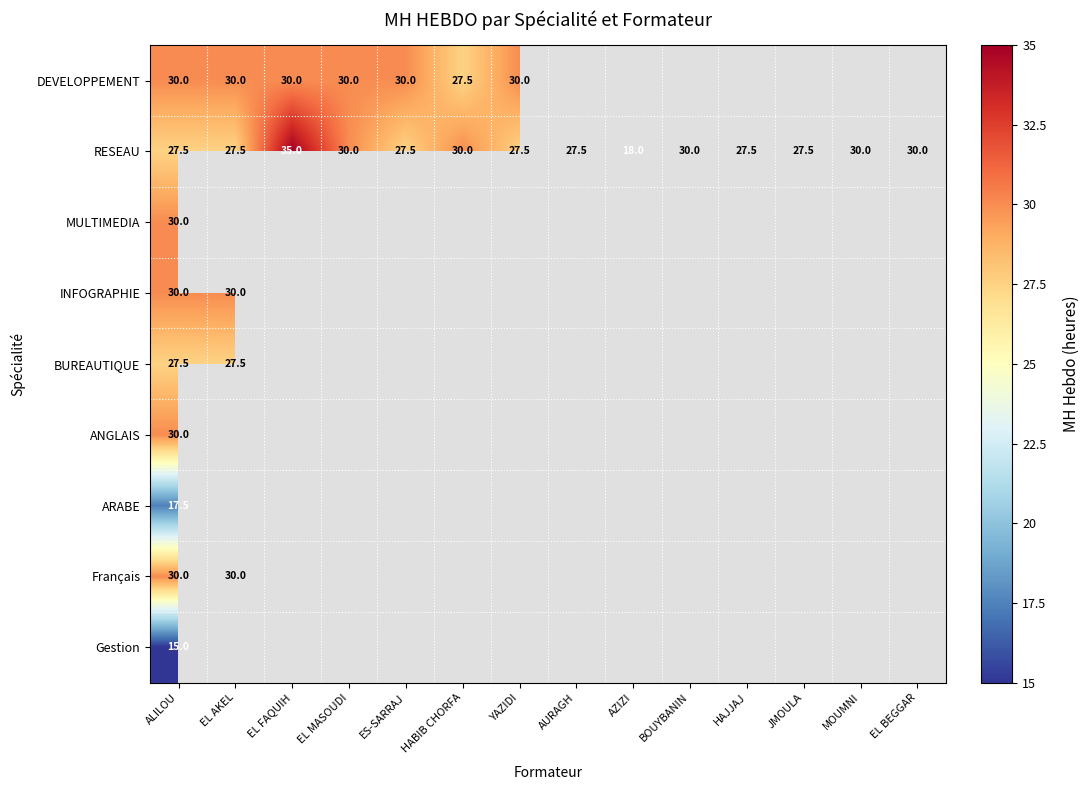

The MULTIMEDIA series shows 51.2 at ALILOU. True or false?

False